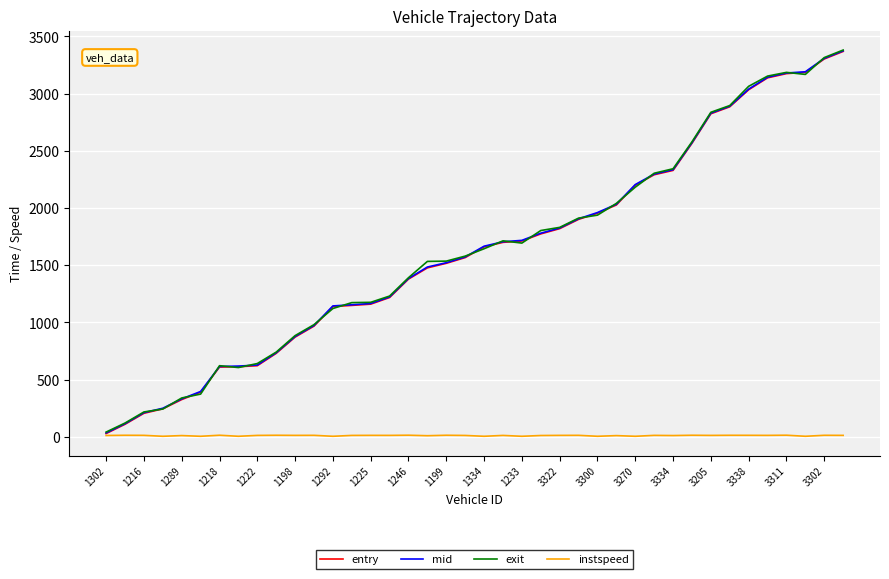

What is the average value of the entry series?

1629.5